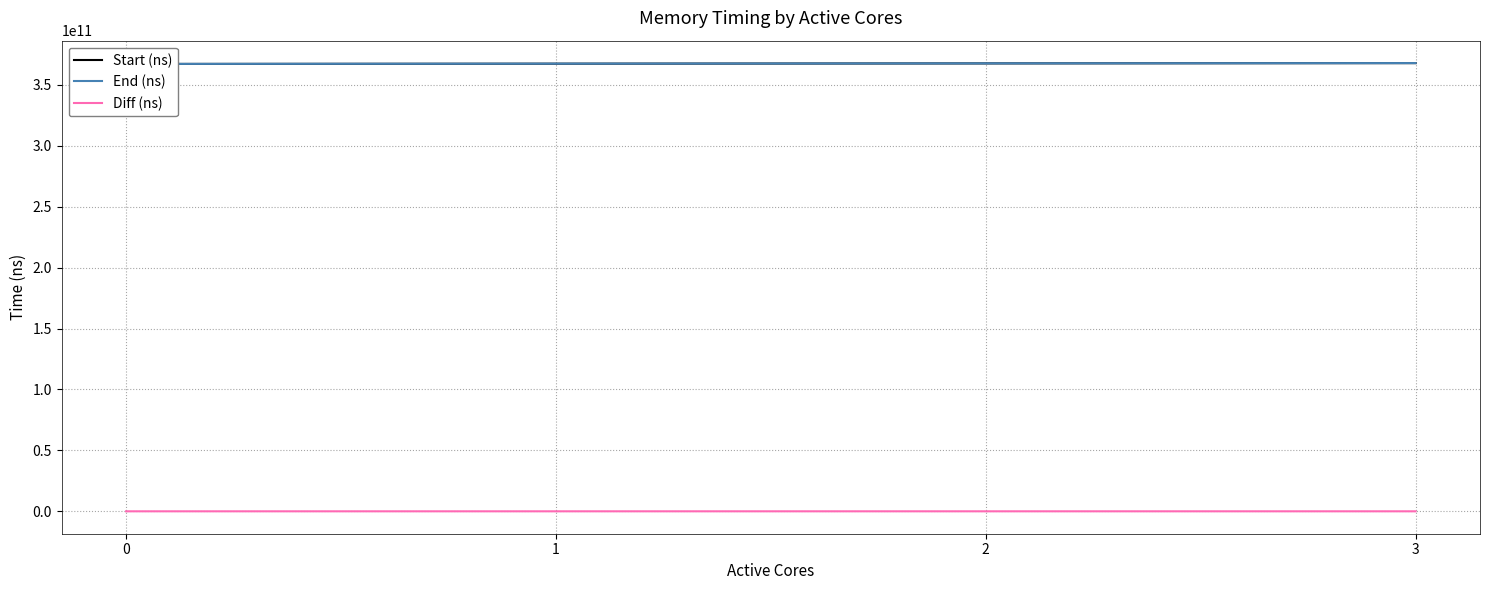

At how many categories does at least one series exceed 183118322749?

4